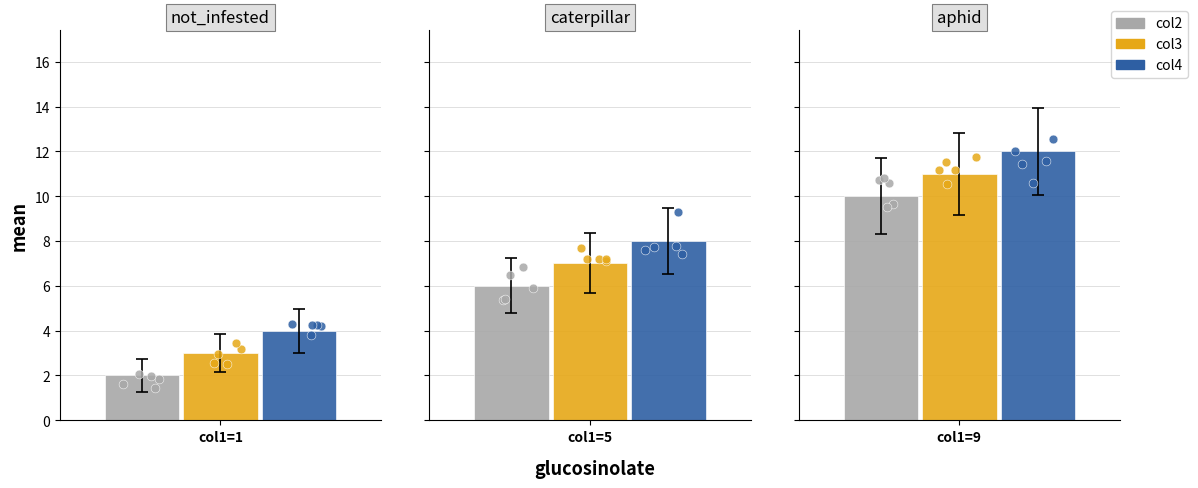

Which series contains the highest Y value?

col4